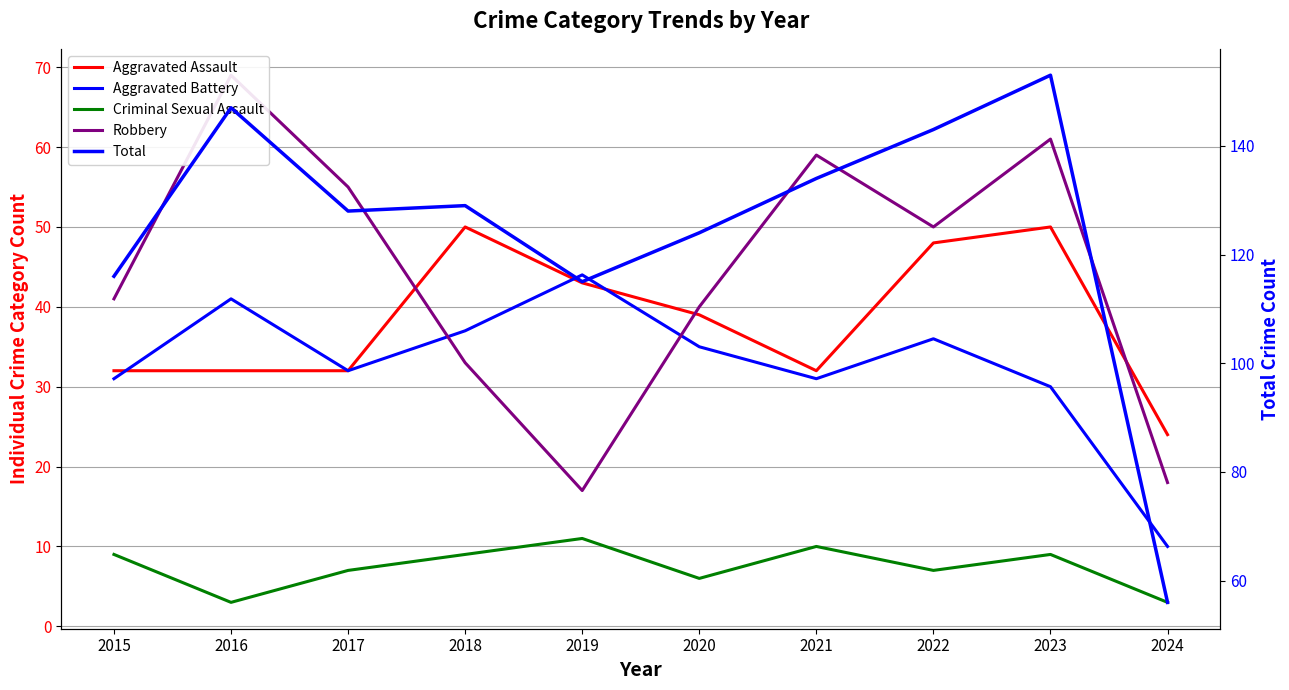

What is the minimum value shown in the chart?

3